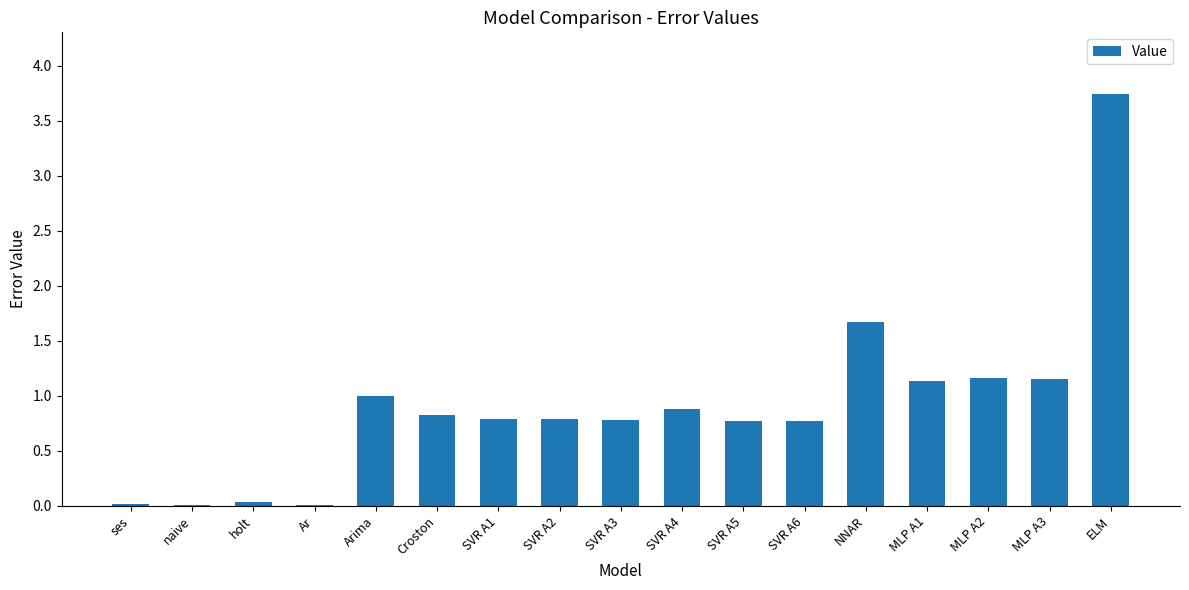

The chart shows a value of 0.2 at SVR A4. True or false?

False